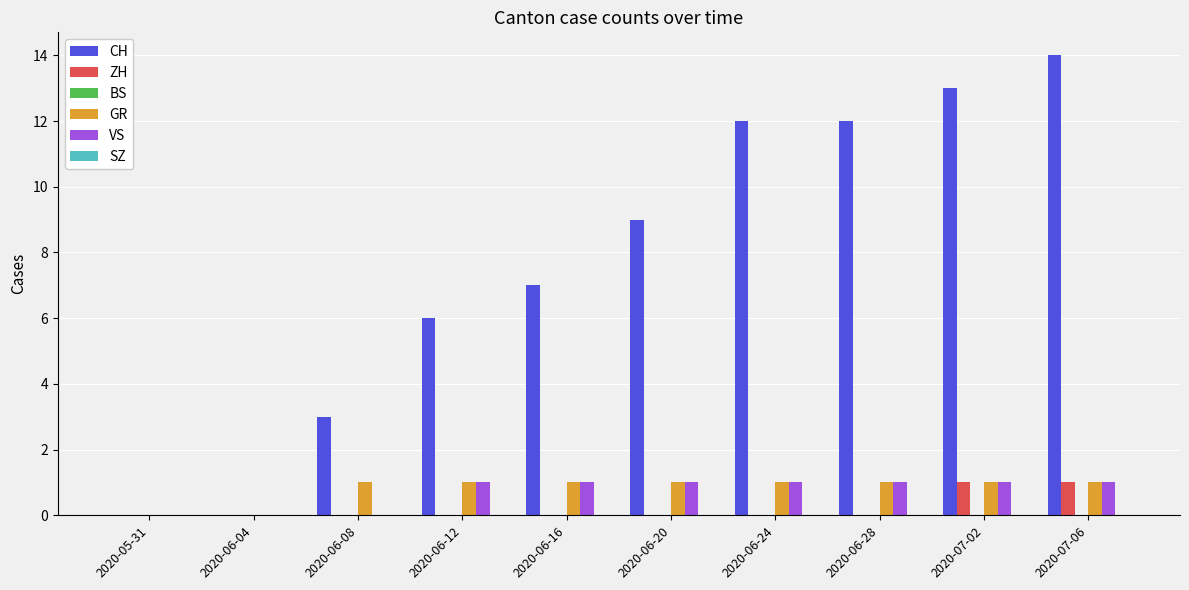

Count the number of data series in this chart.

4